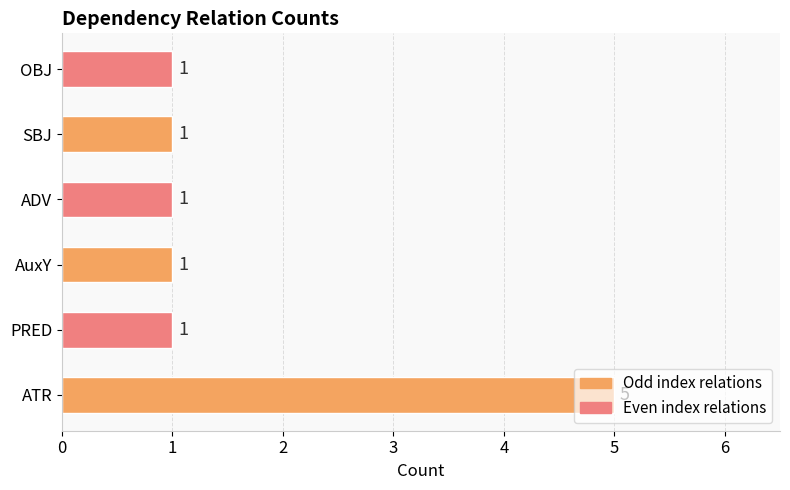

Approximately how many times larger is the value at OBJ compared to ADV?

1.0